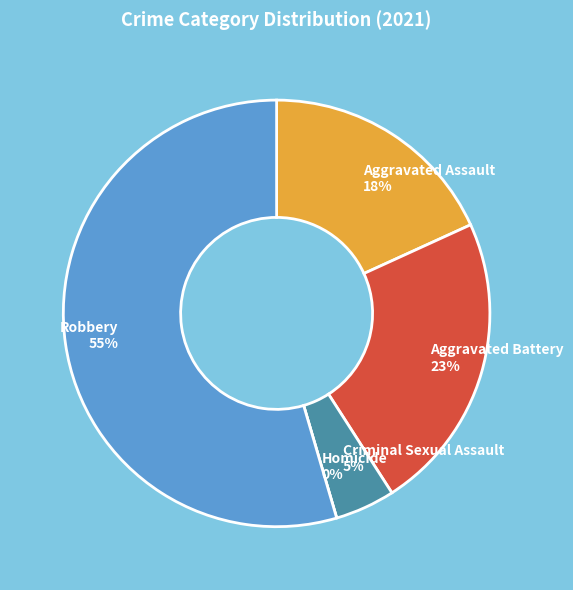

Is it true that Robbery is 55% of the pie?

True